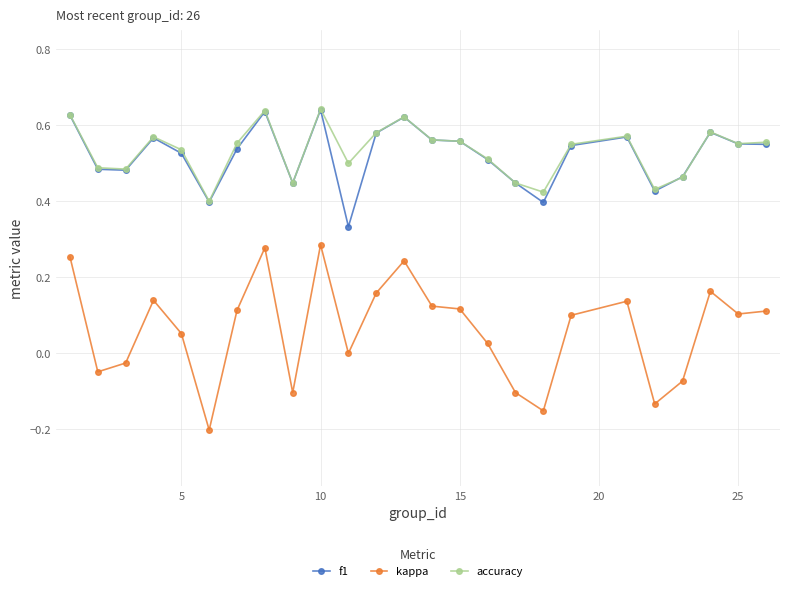

True or false: kappa has more than 0 points higher than both neighbors.

True